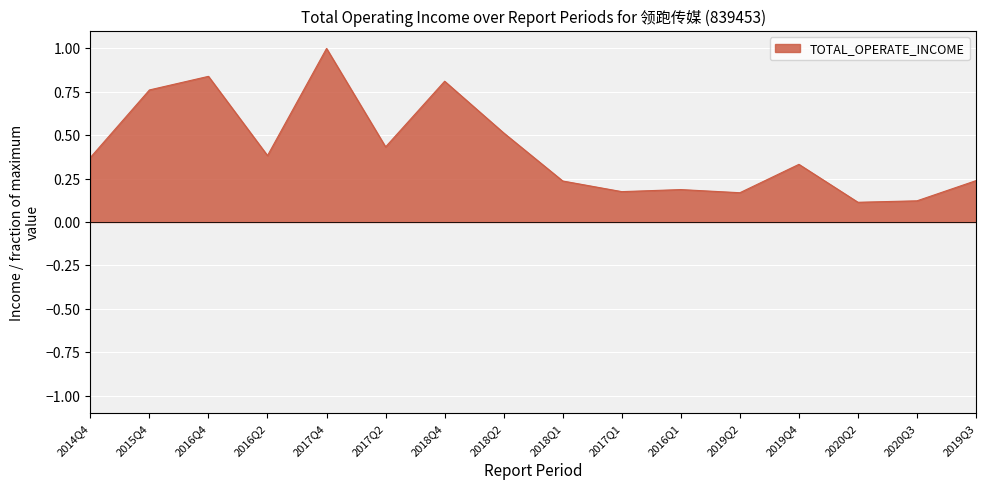

What is the approximate value at 2017Q4?

1.0